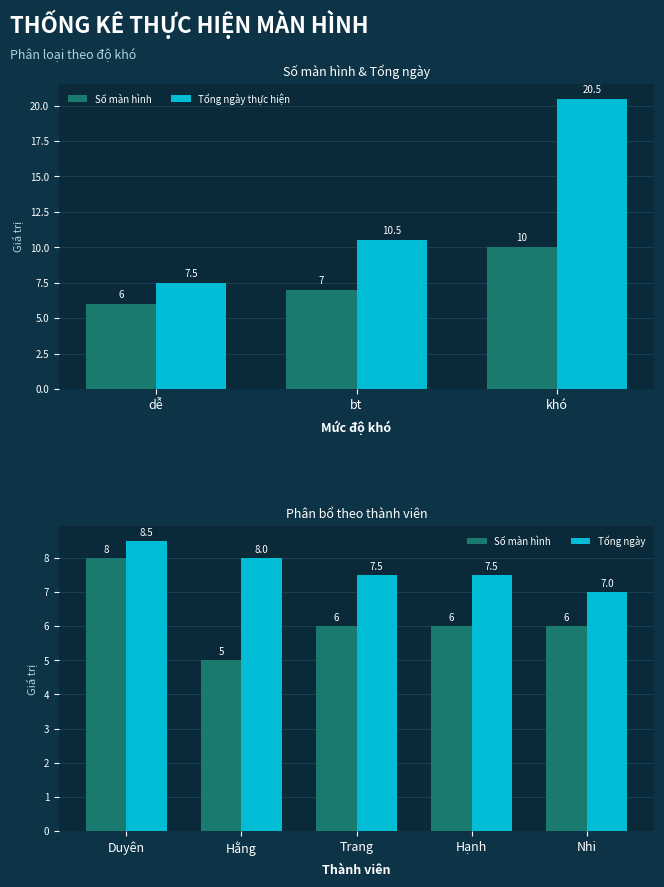

Rank the series by their average value, from highest to lowest.

Tổng ngày thực hiện, Số màn hình